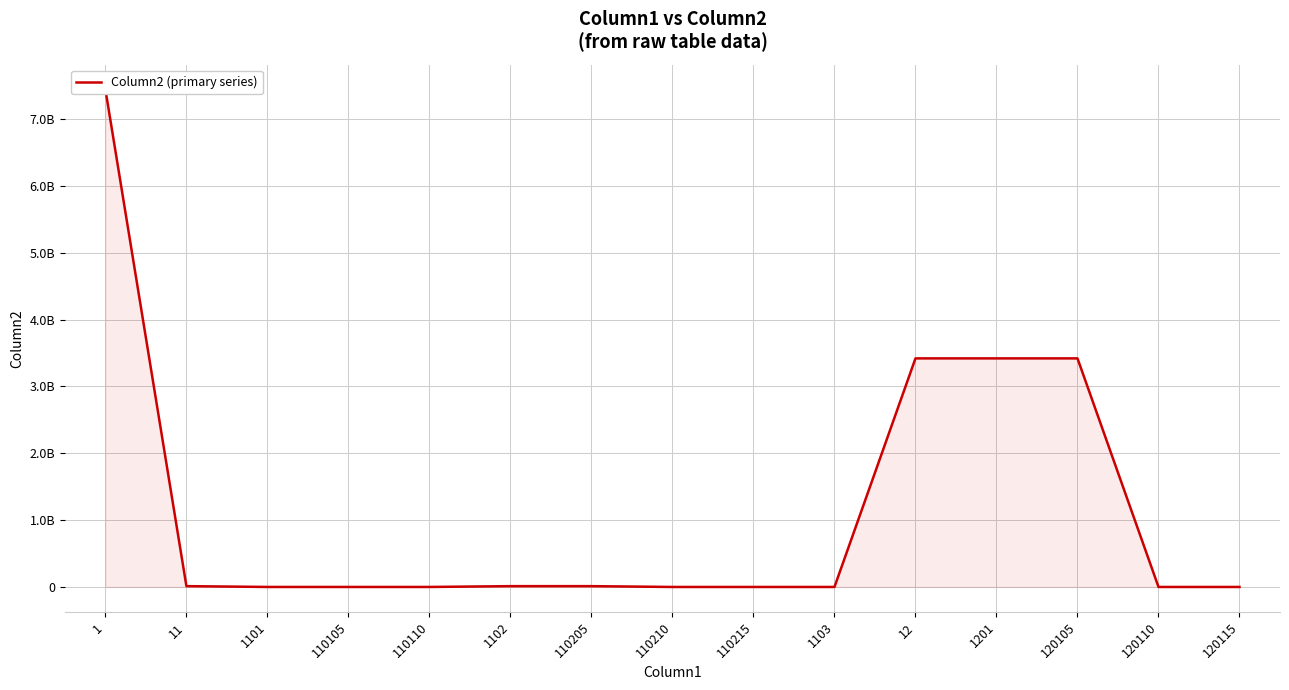

What is the label of the 10th point from the right?

1102